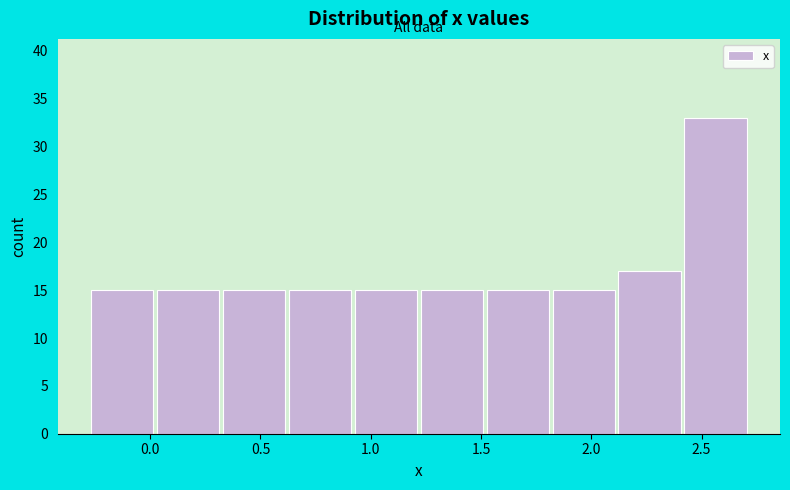

Reading left to right, list every bar in this chart as the range it spans on the x-axis followed by its height. Neither the bar edges nor the heights are printed on the chart, so give them approximately, as read against the axes.

-0.25 to 0.05: 15
0.05 to 0.35: 15
0.35 to 0.65: 15
0.65 to 0.95: 15
0.95 to 1.25: 15
1.25 to 1.55: 15
1.55 to 1.80: 15
1.80 to 2.10: 15
2.10 to 2.40: 17
2.40 to 2.70: 33